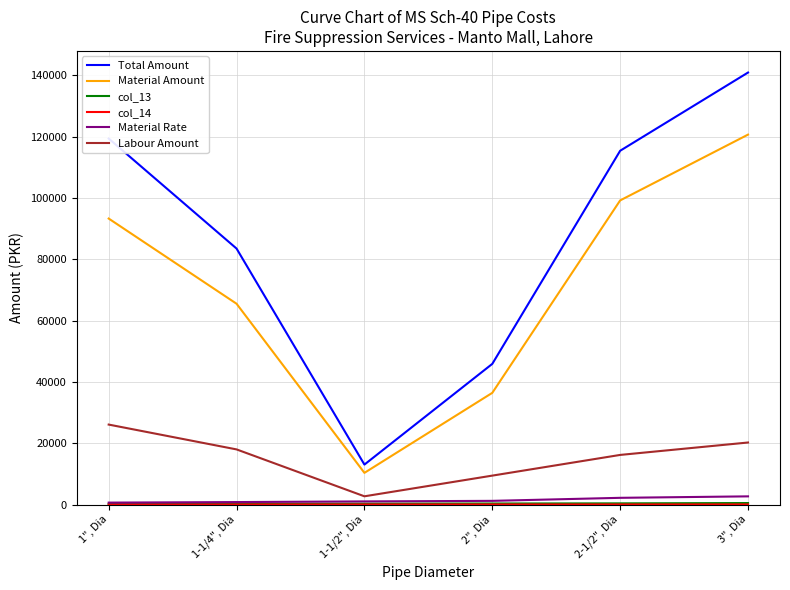

True or false: Material Amount and Labour Amount intersect in this chart.

False